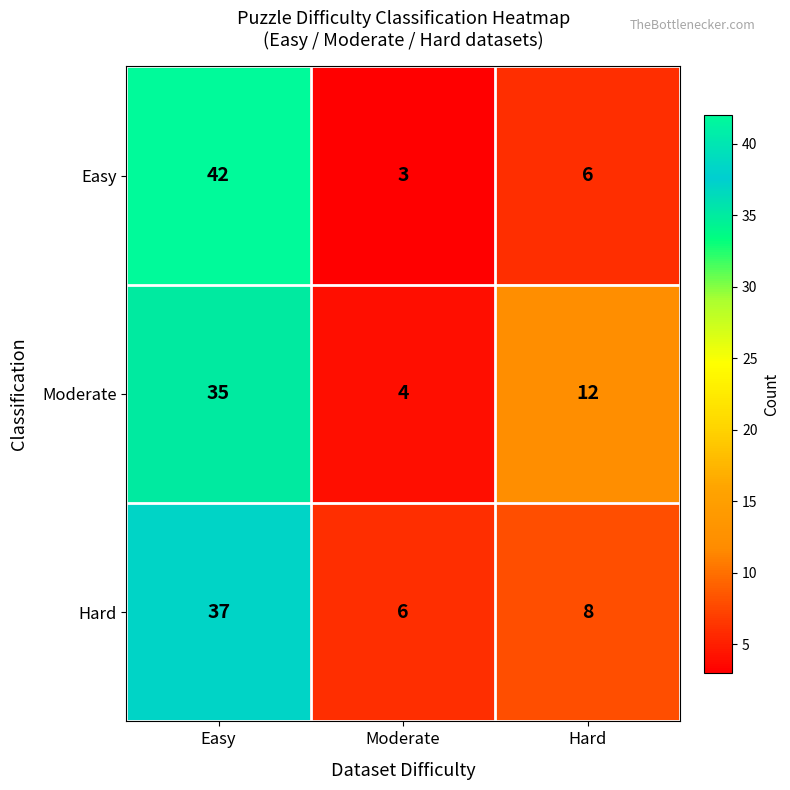

How many categories are shown in the chart?

3